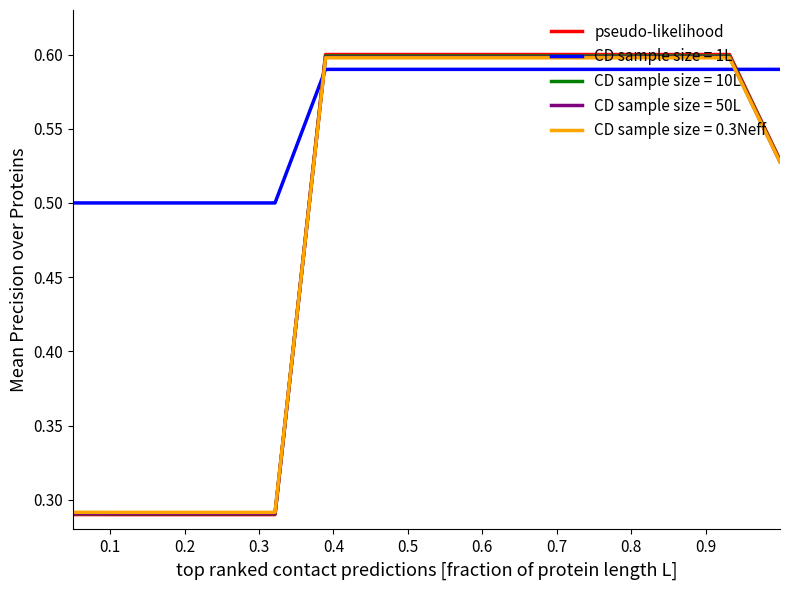

Does the chart have visible grid lines?

No